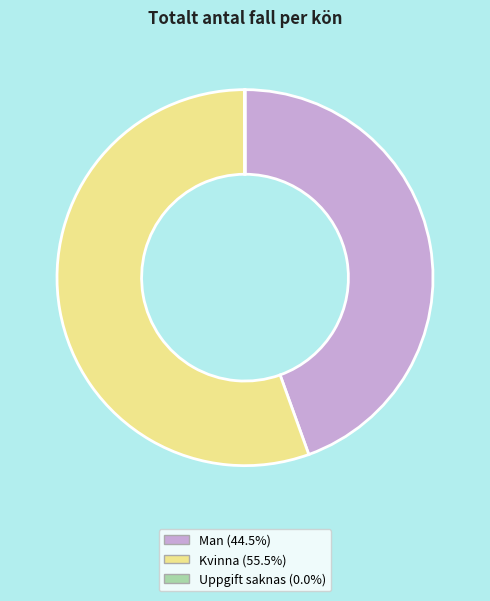

Is the sum of Man (44.5%) and Kvinna (55.5%) greater than half?

Yes